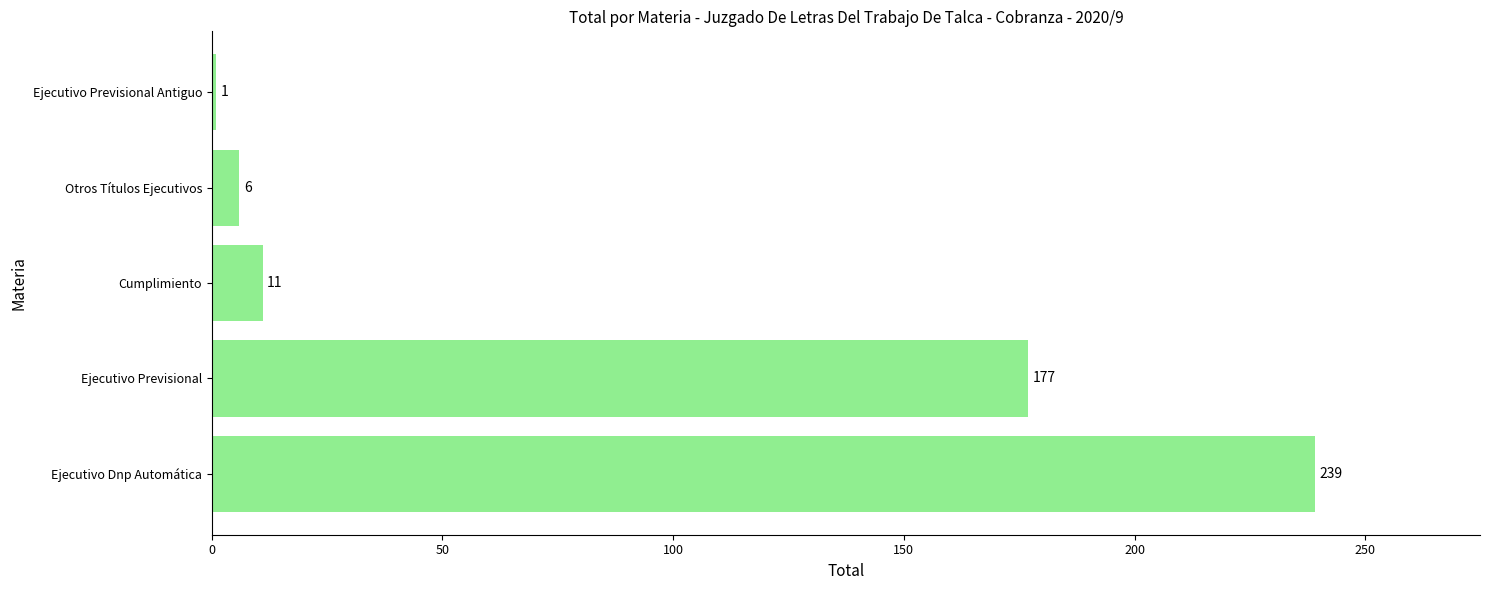

What is the difference between the second highest and second lowest values?

171